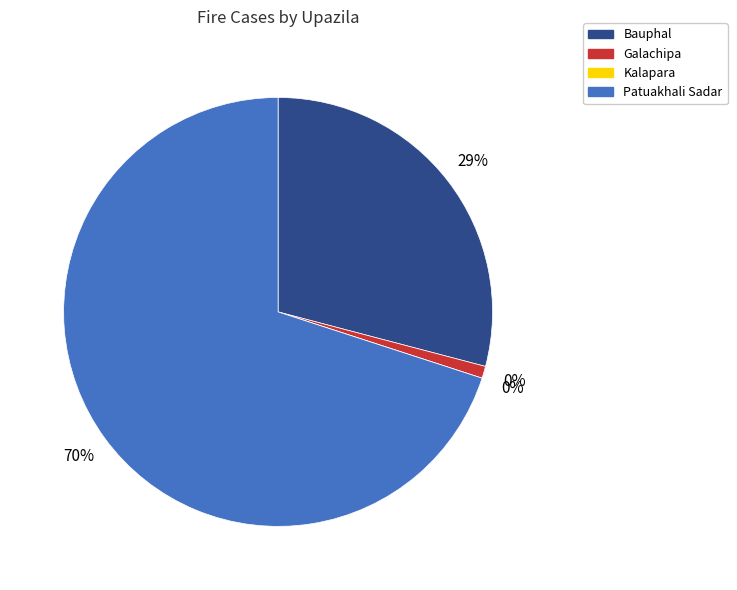

What is the largest slice in the pie chart?

Patuakhali Sadar